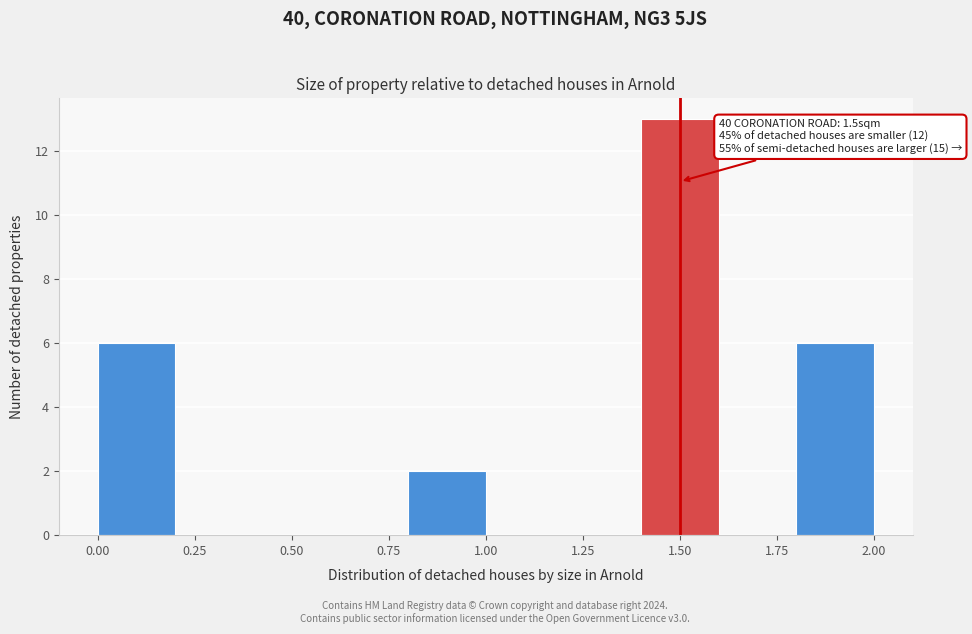

Over which range of the x-axis is the bar tallest?

1.4 to 1.6